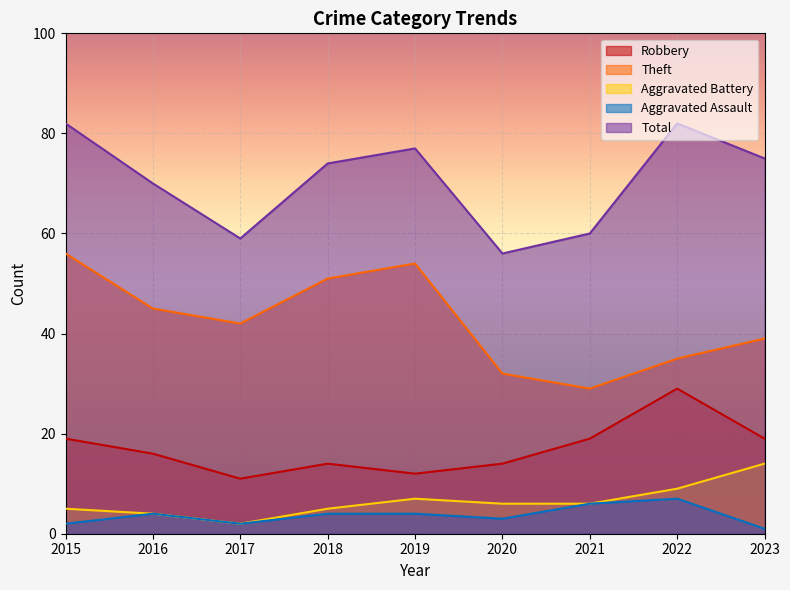

True or false: Theft and Robbery cross at least once.

False